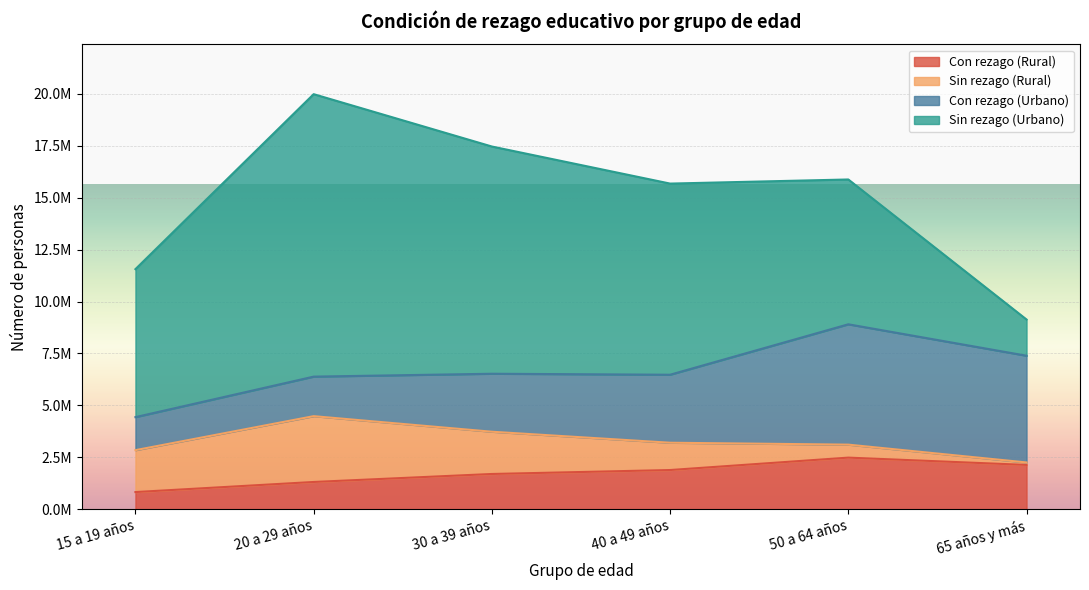

Between which two adjacent categories do Sin rezago (Rural) and Con rezago (Urbano) first intersect?

20 a 29 años and 30 a 39 años